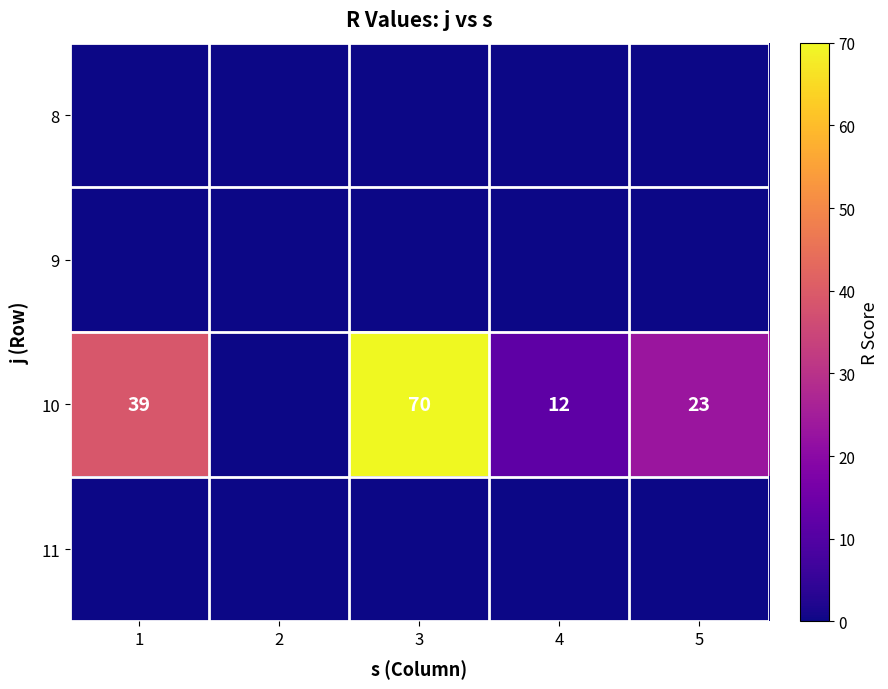

True or false: 10 has a value of 118 at 3.

False